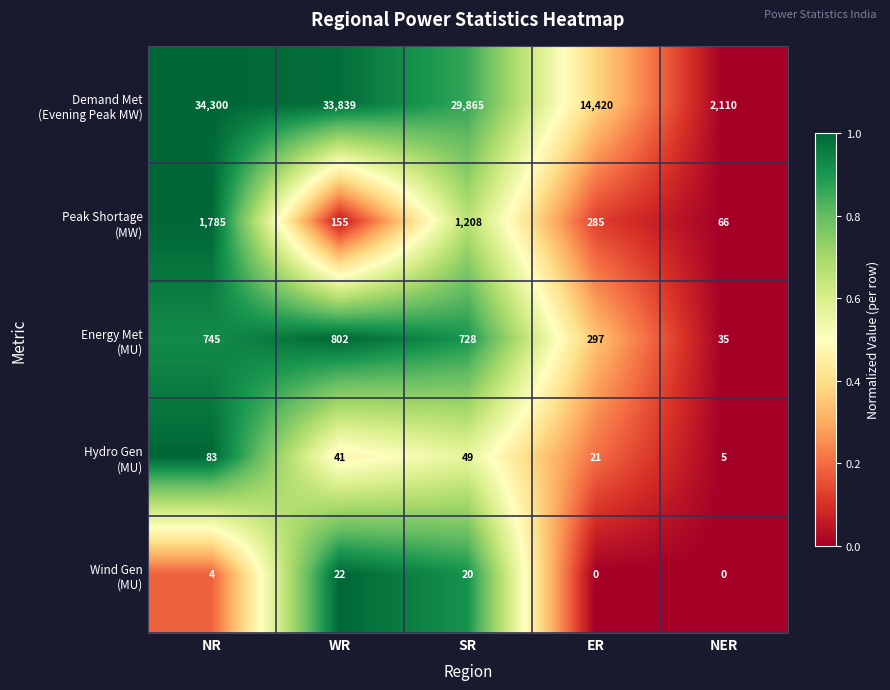

What is the difference between the highest and lowest values at ER?

14420